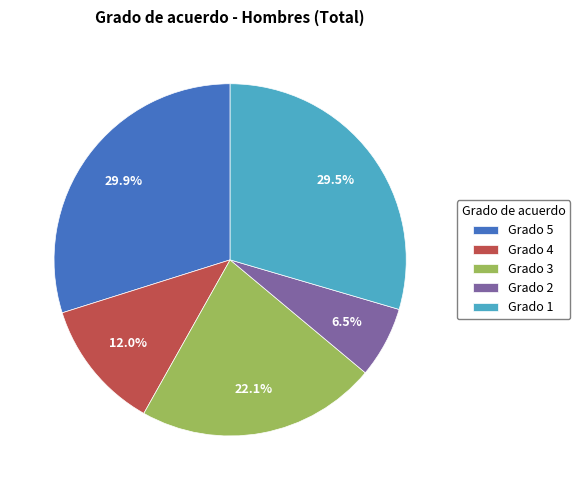

Do Grado 5 and Grado 1 together represent more than half of the pie?

Yes